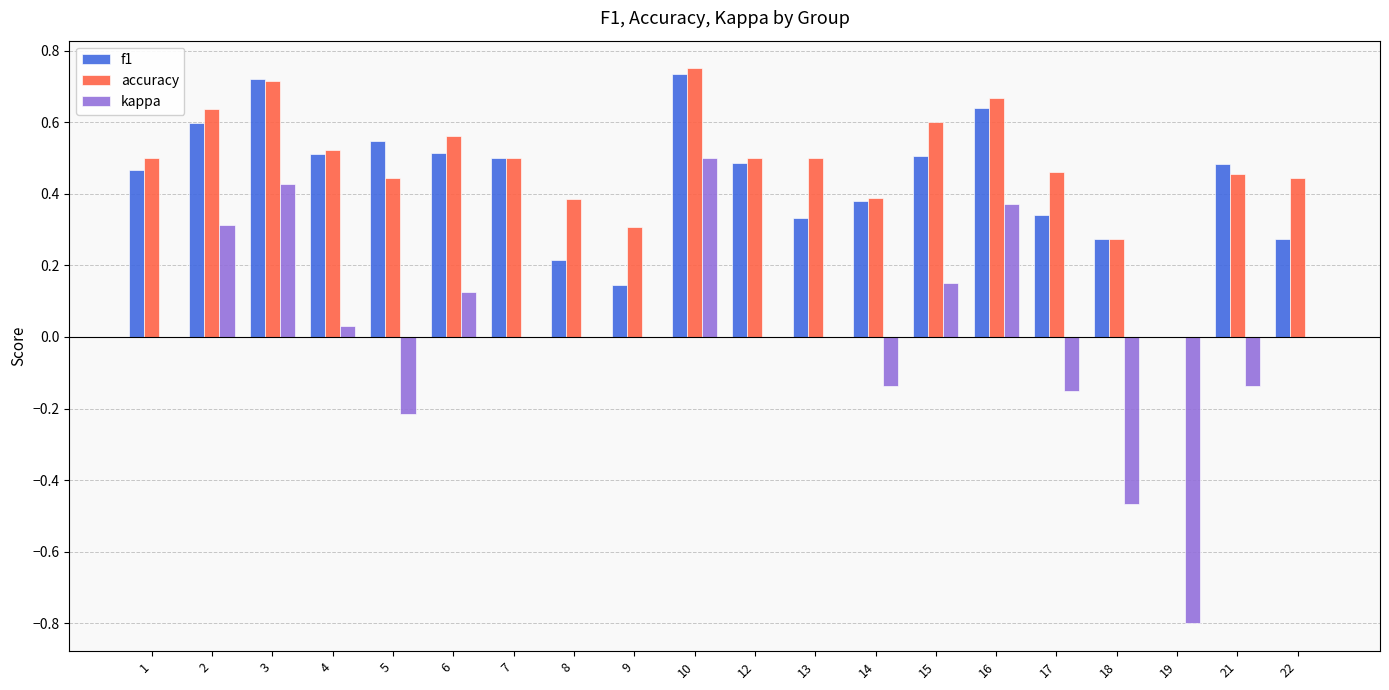

Which series has the largest total across all categories?

accuracy